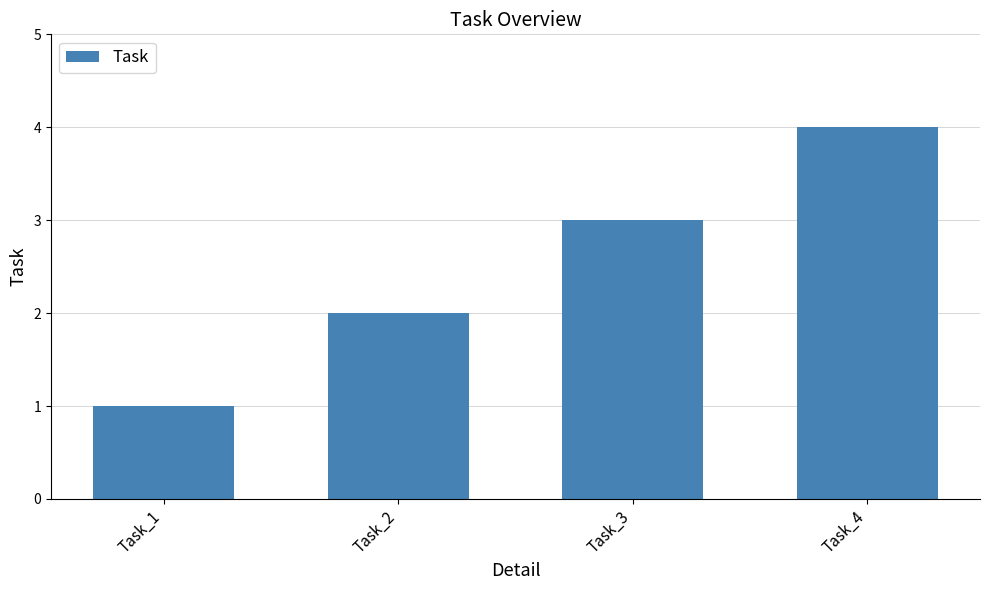

What is the sum of all values?

10